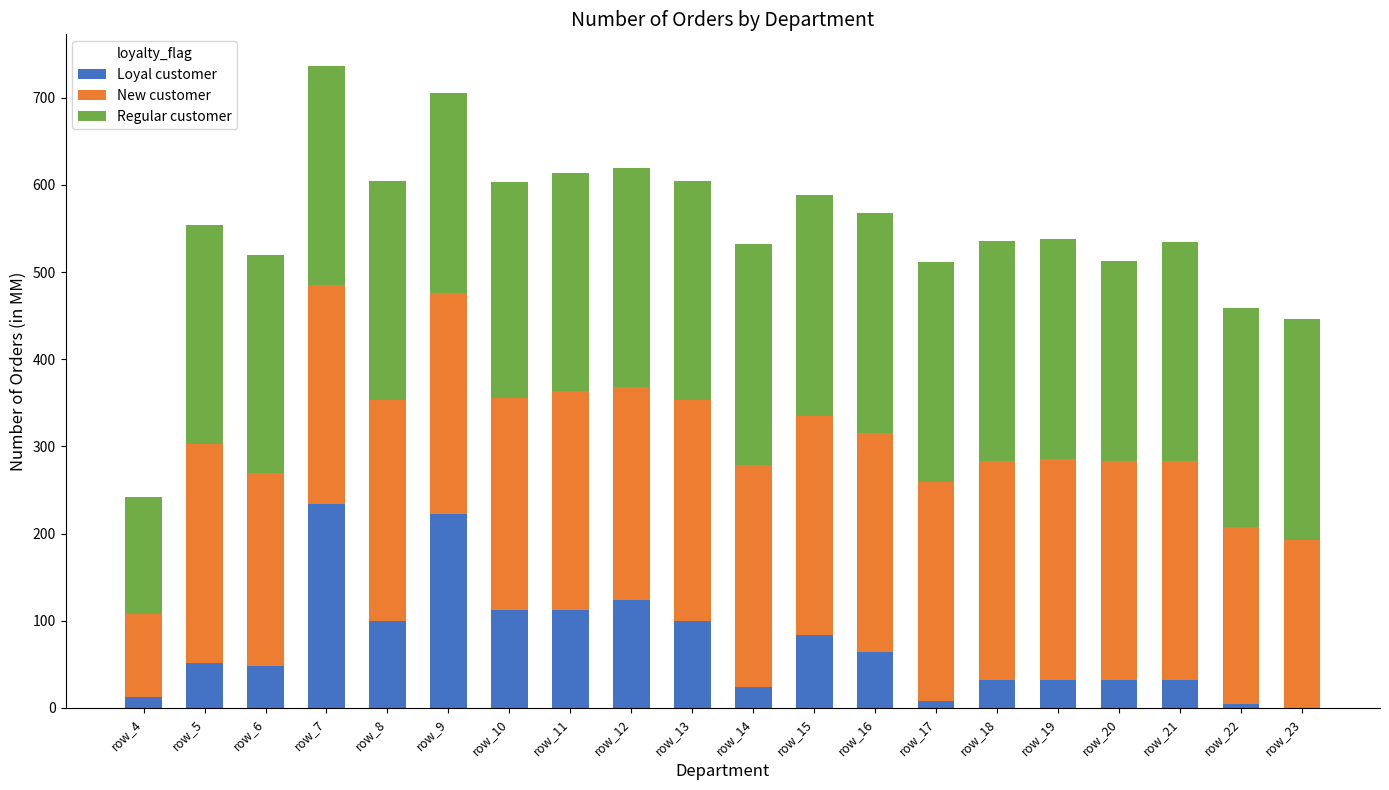

What is the highest value of the Loyal customer series?

234